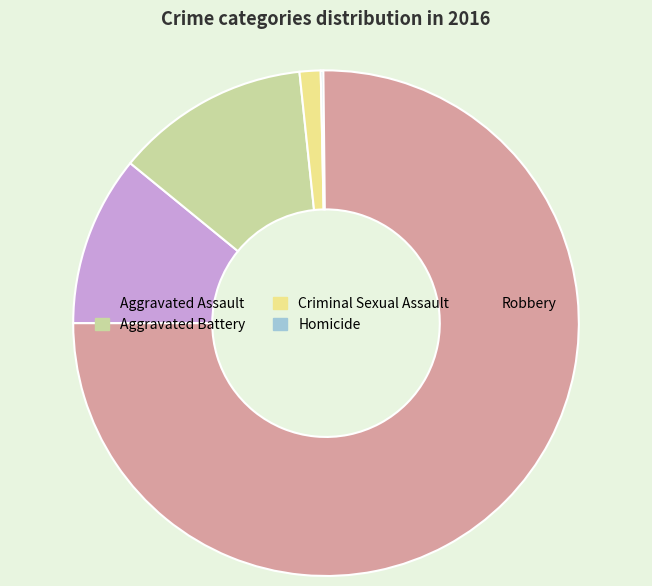

Is there any slice that represents more than half of the pie?

Yes